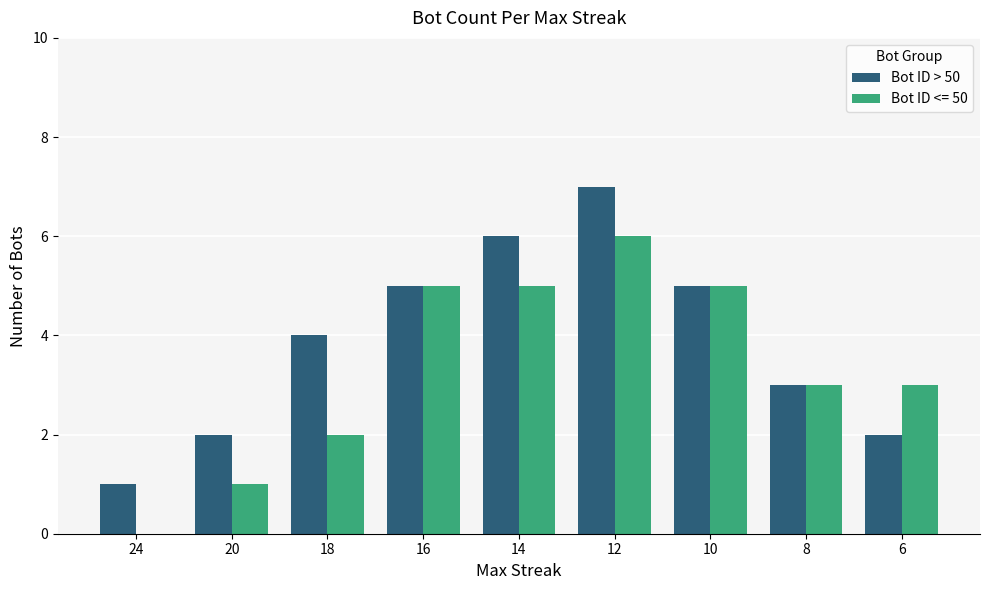

Read the Bot ID <= 50 value at 8.

3